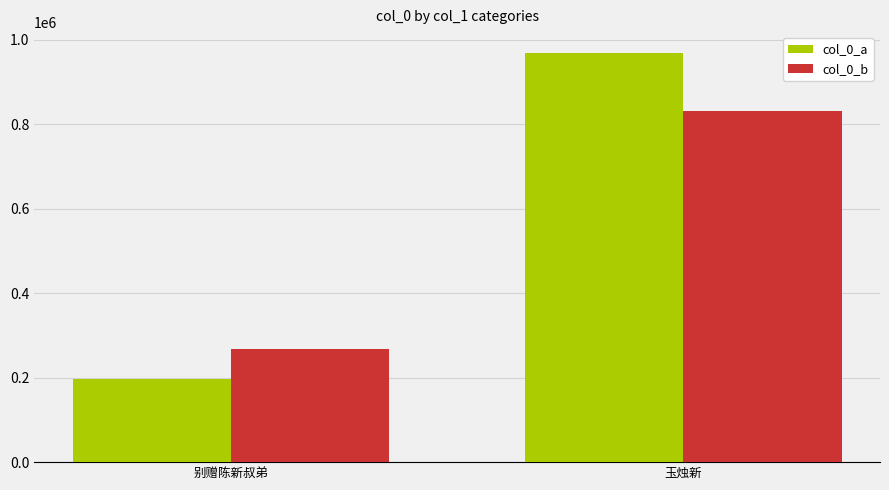

What are all the series names shown in the legend?

col_0_a, col_0_b